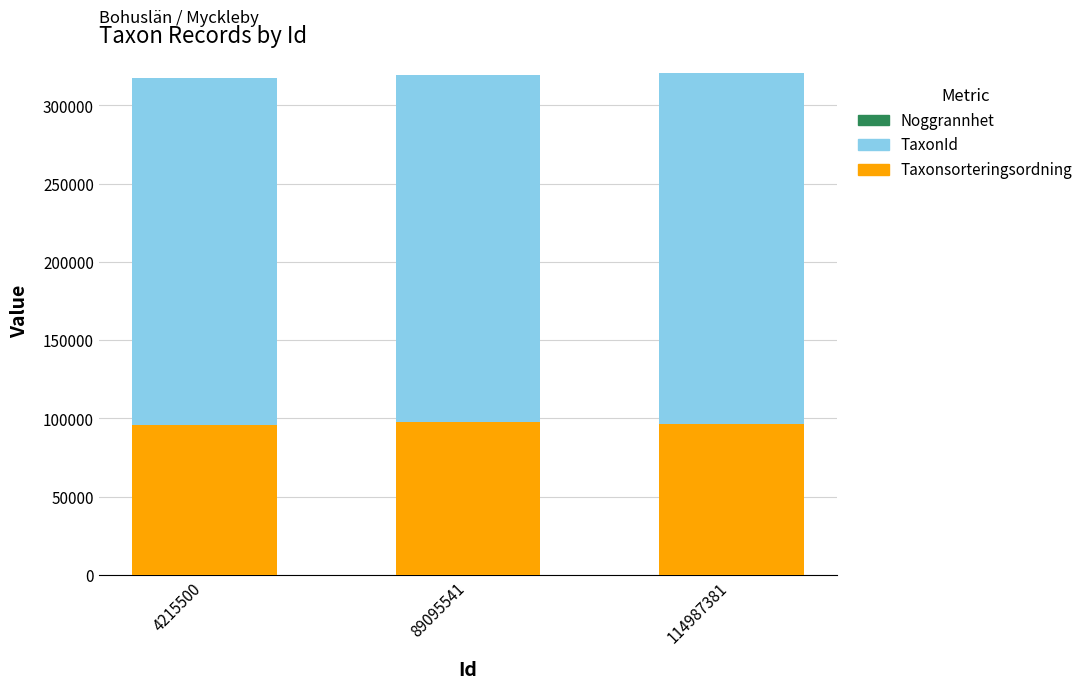

The Taxonsorteringsordning series shows 95518 at 4215500. True or false?

True